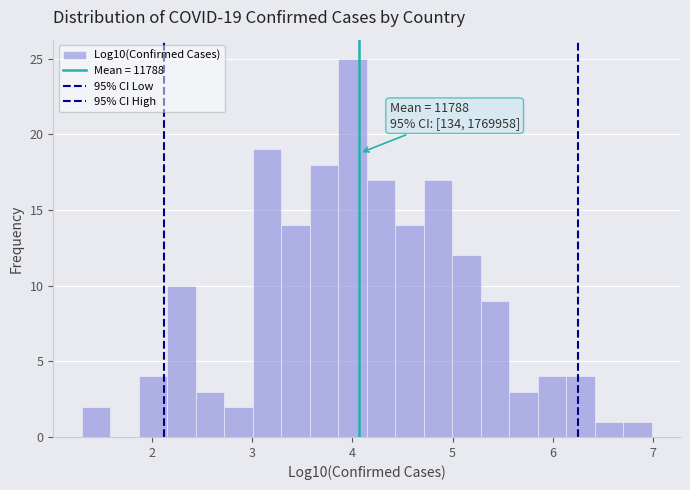

Around what value on the x-axis is the tallest bar? Give the approximate position of its centre, as read against the axis.

4.0